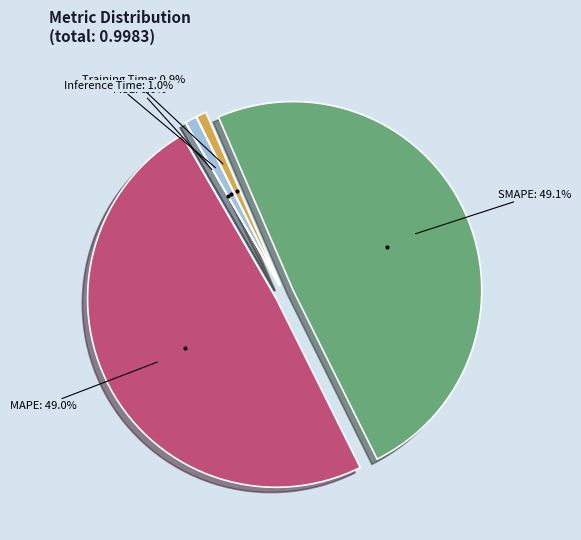

To the nearest percent, what is the difference between the largest and smallest slice percentages?

49%